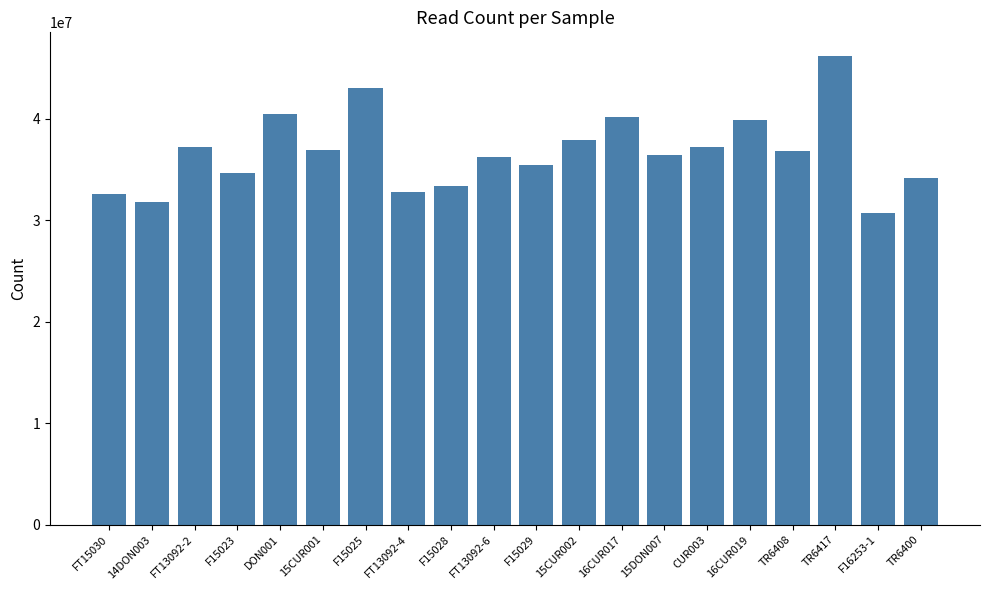

How many values are below 36863836?

10